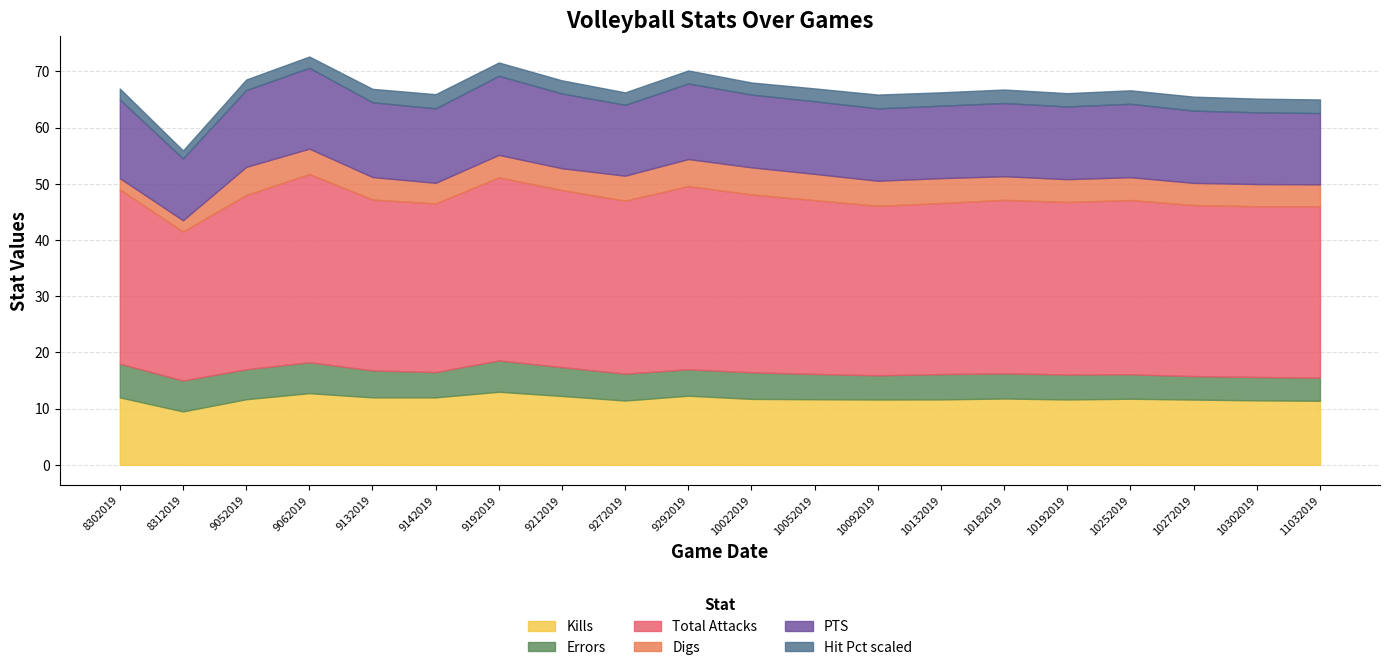

What is the sum of the Total Attacks values at 10182019 and 9052019?

61.9